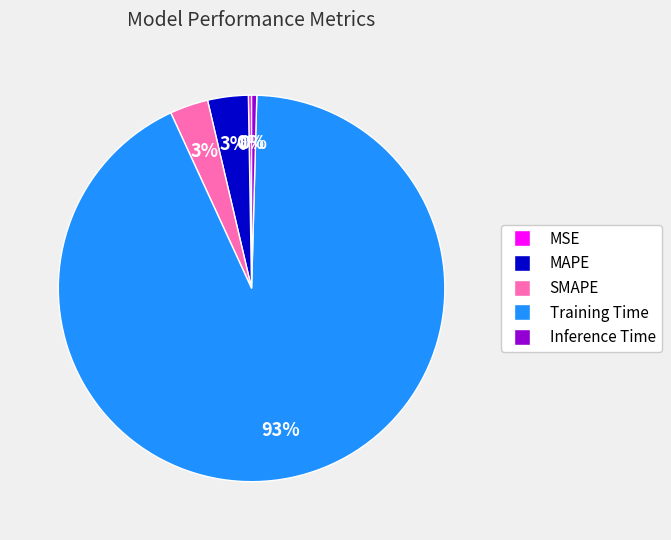

Is the sum of Inference Time and Training Time greater than half?

Yes